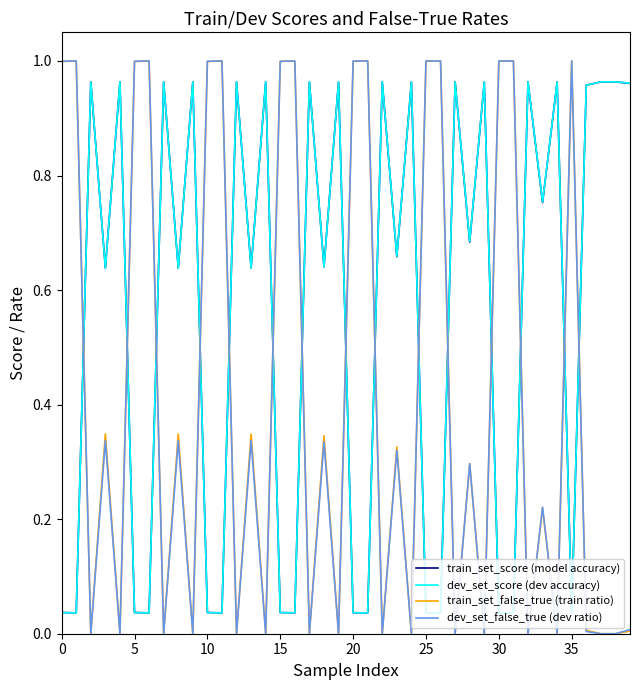

Is this an area chart (filled region under the line)?

No